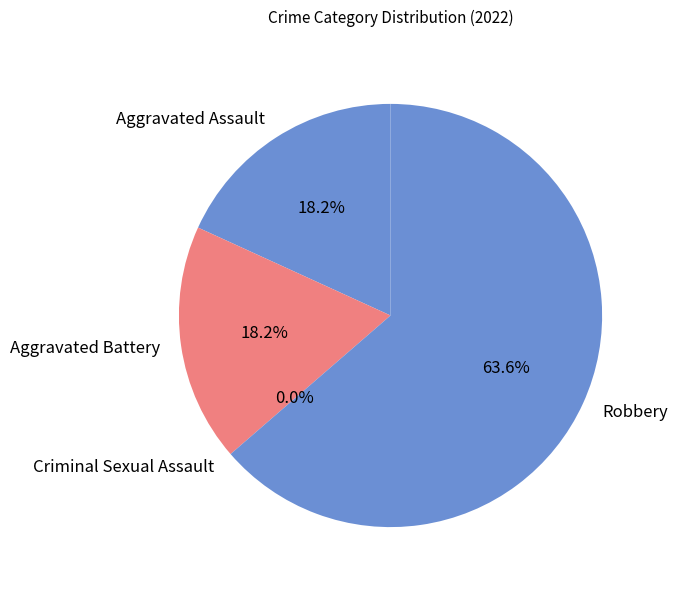

Which has a higher value, Aggravated Assault or Robbery?

Robbery